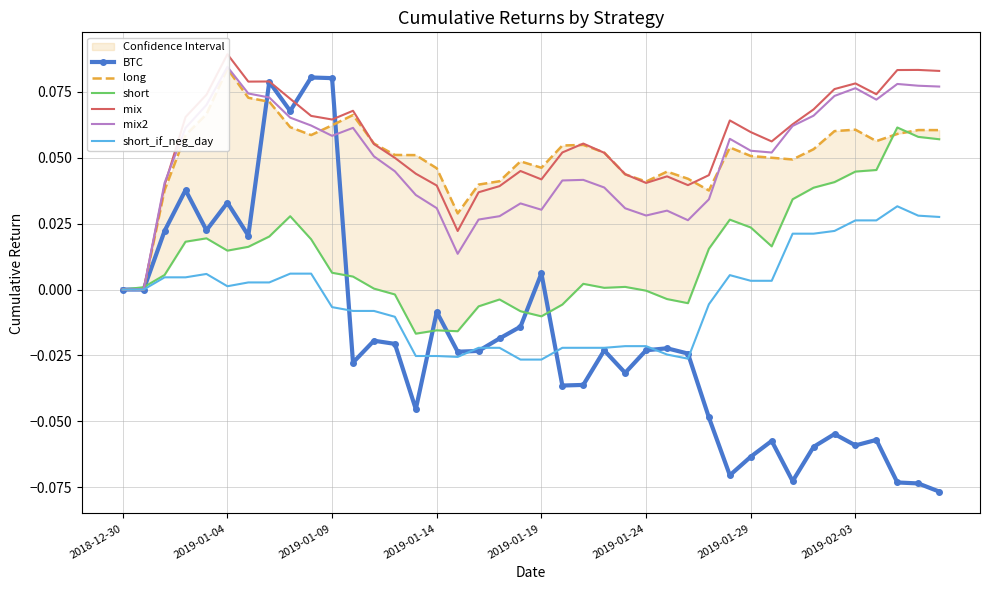

Between 38 and 36, which is larger?

36